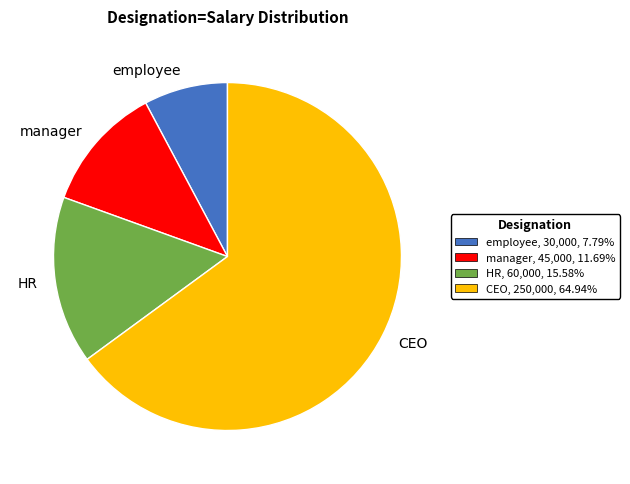

Do manager and HR together represent more than half of the pie?

No